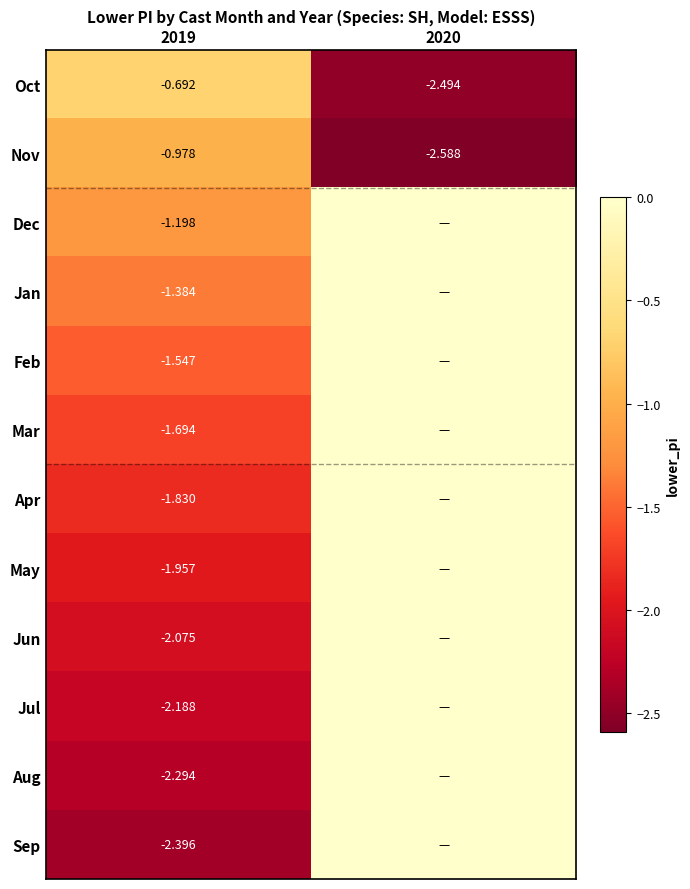

What is the total value across all series at 2020?

-5.1